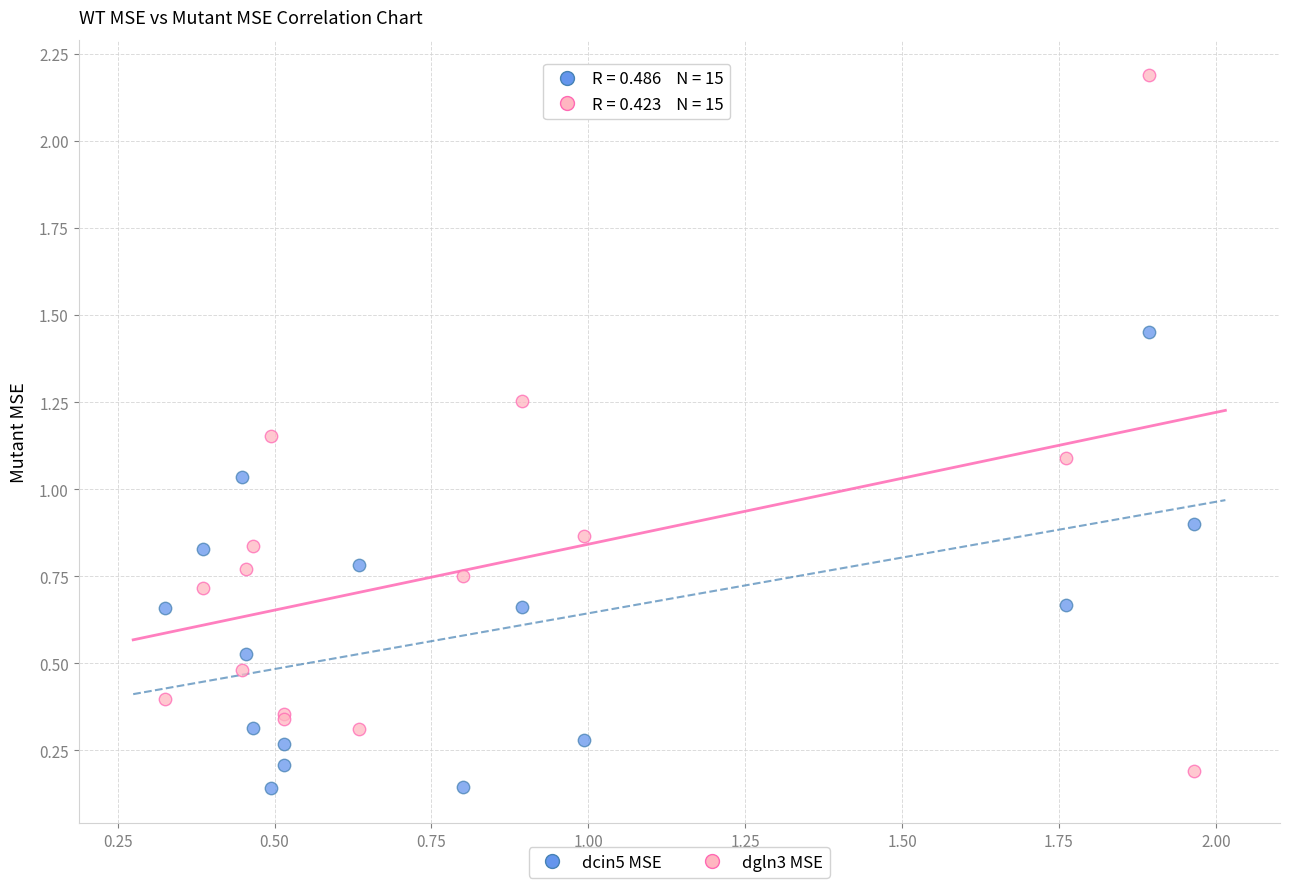

In the dgln3 MSE series, what Y value is closest to 1?

1.1